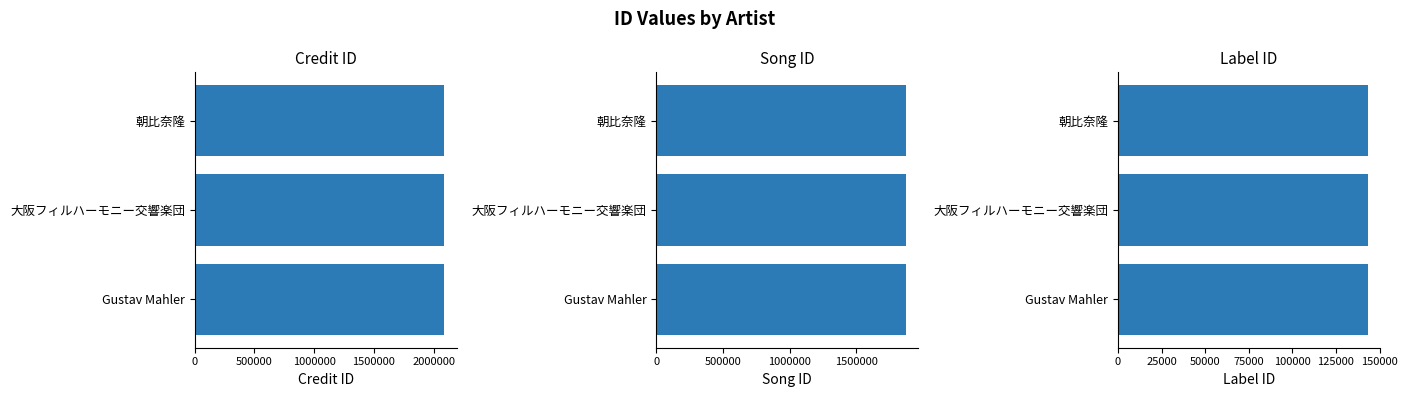

Rank the categories by labelid value from lowest to highest.

Gustav Mahler, 大阪フィルハーモニー交響楽団, 朝比奈隆